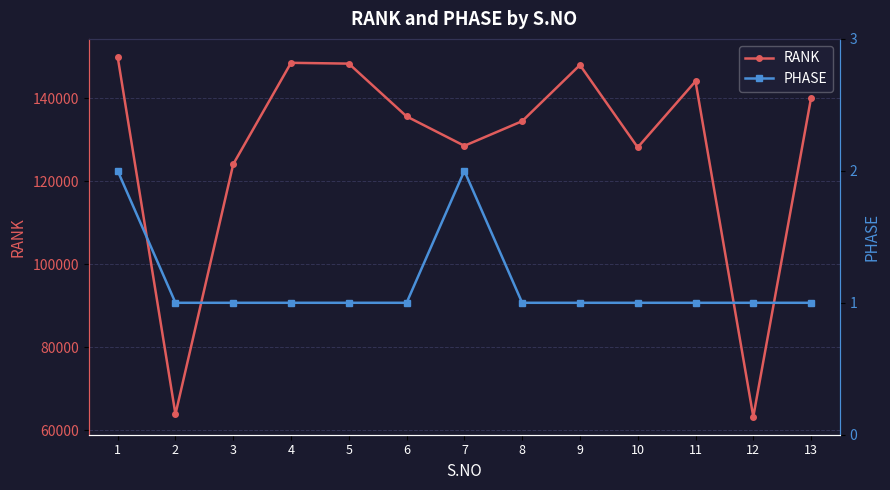

How many series are shown in this chart?

2